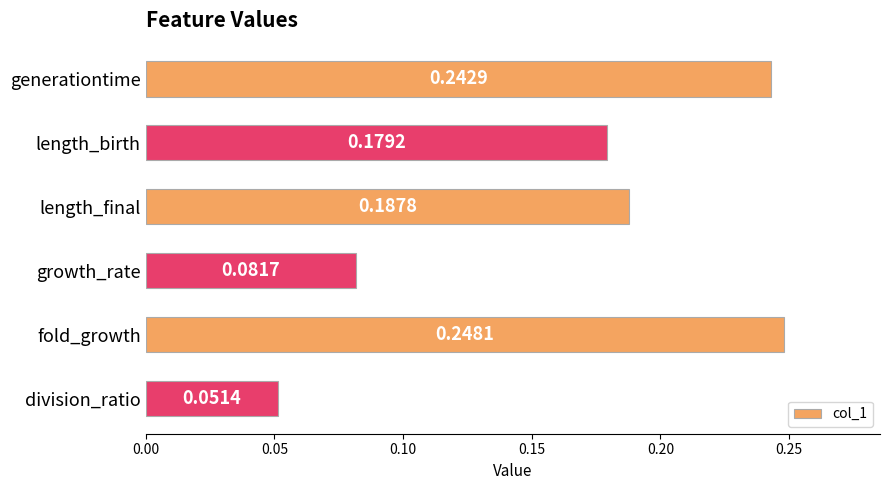

Rank the categories by value from lowest to highest.

division_ratio, growth_rate, length_birth, length_final, generationtime, fold_growth